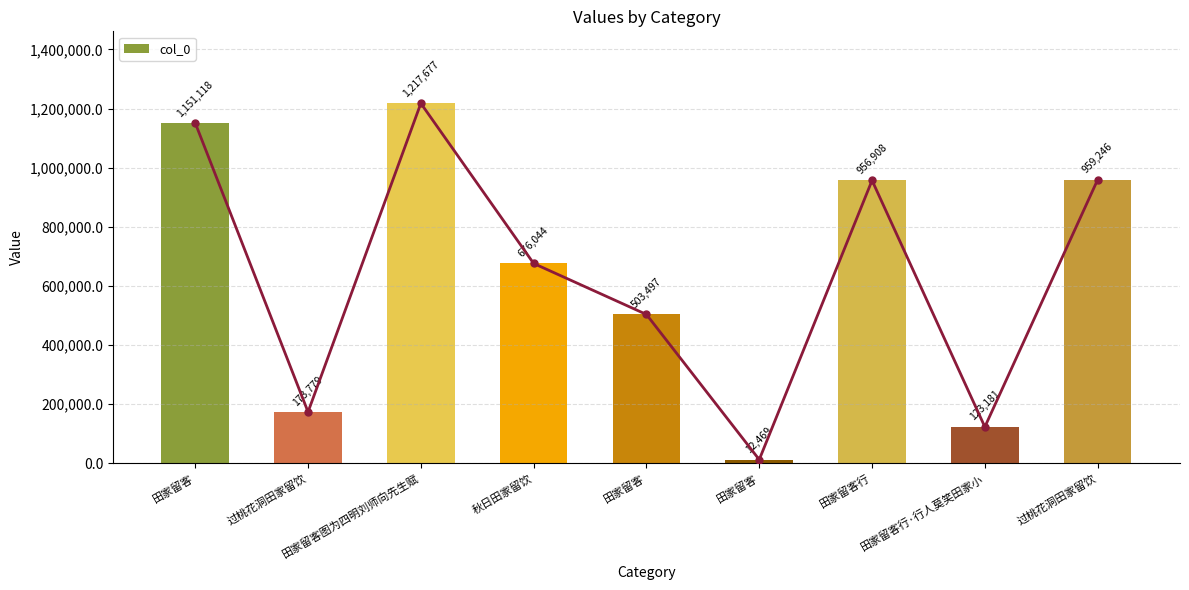

List the labels in order of value, largest first.

田家留客图为四明刘师向先生赋, 田家留客, 过桃花洞田家留饮, 田家留客行, 秋日田家留饮, 田家留客, 过桃花洞田家留饮, 田家留客行·行人莫笑田家小, 田家留客